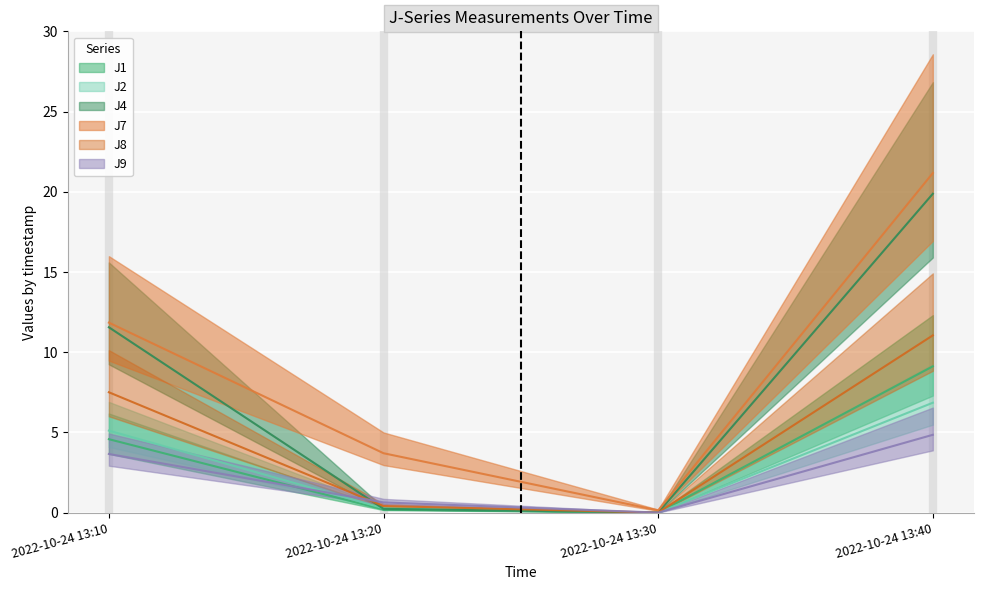

True or false: J2 has a value of 1.7 at 2022-10-24 13:10.

False